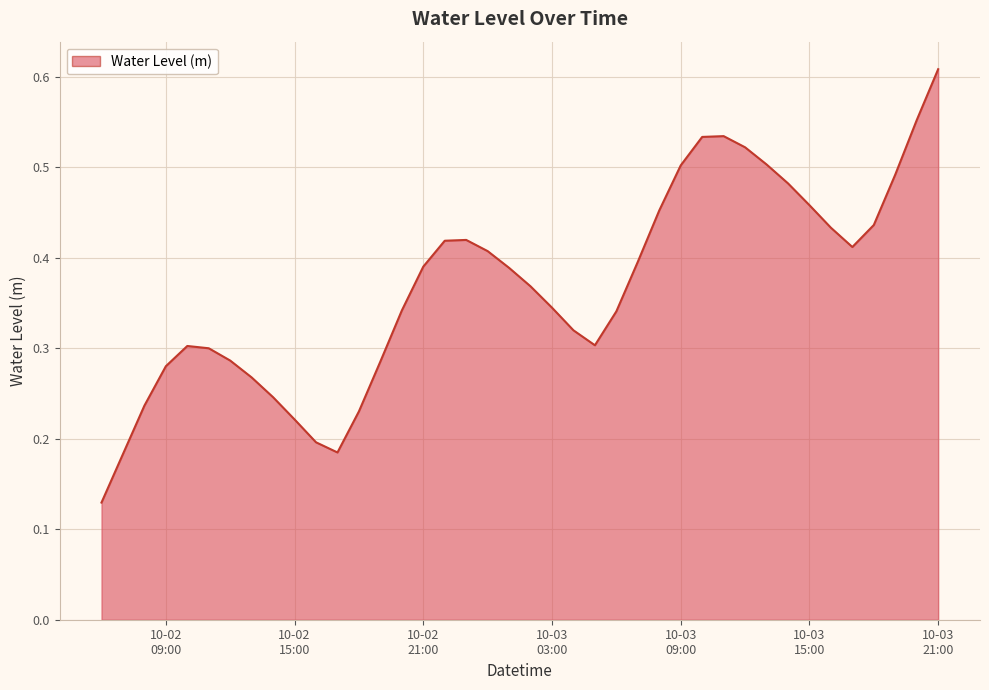

How many values are between 0 and 1?

40